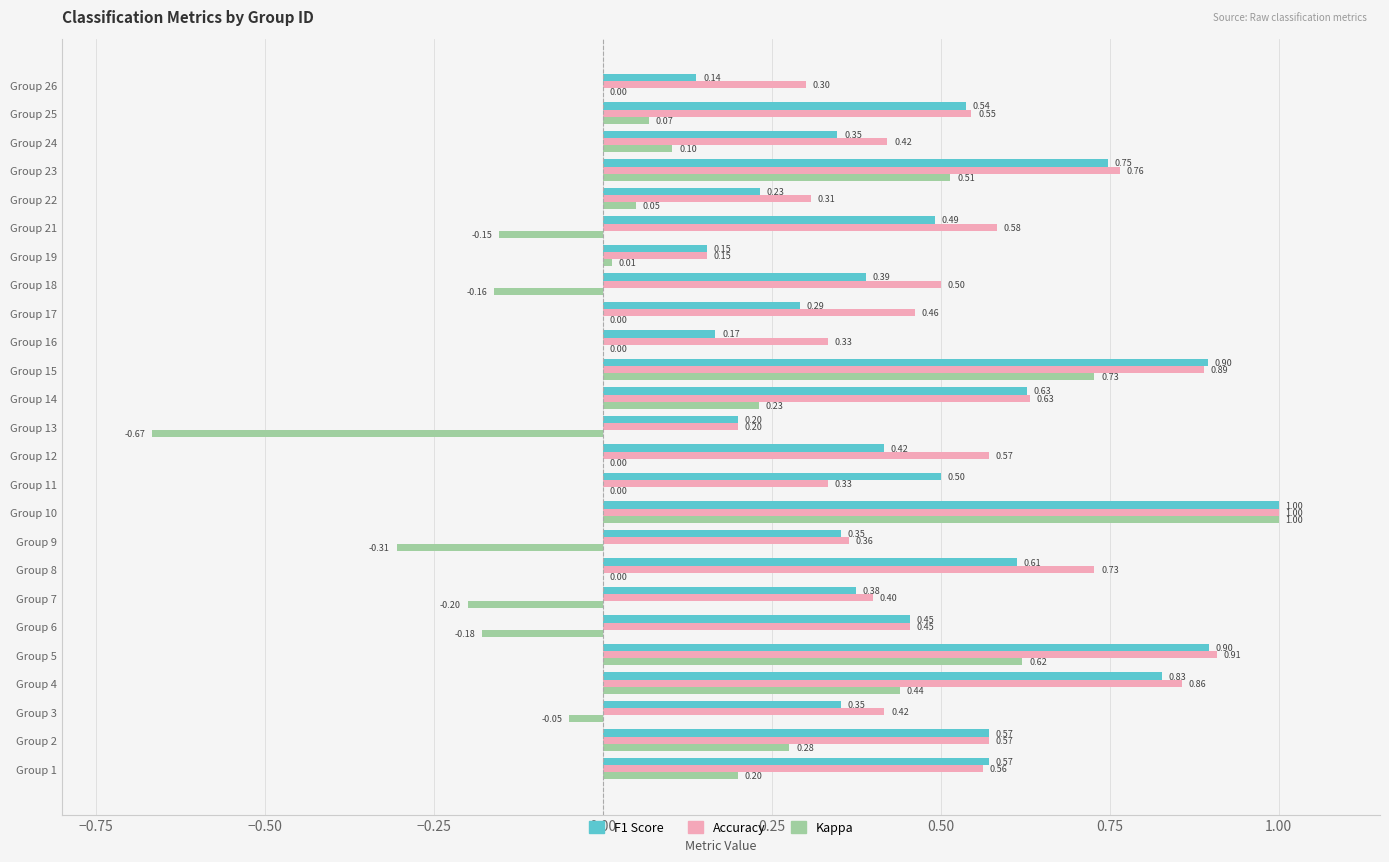

What is the total value across all series at Group 12?

1.0